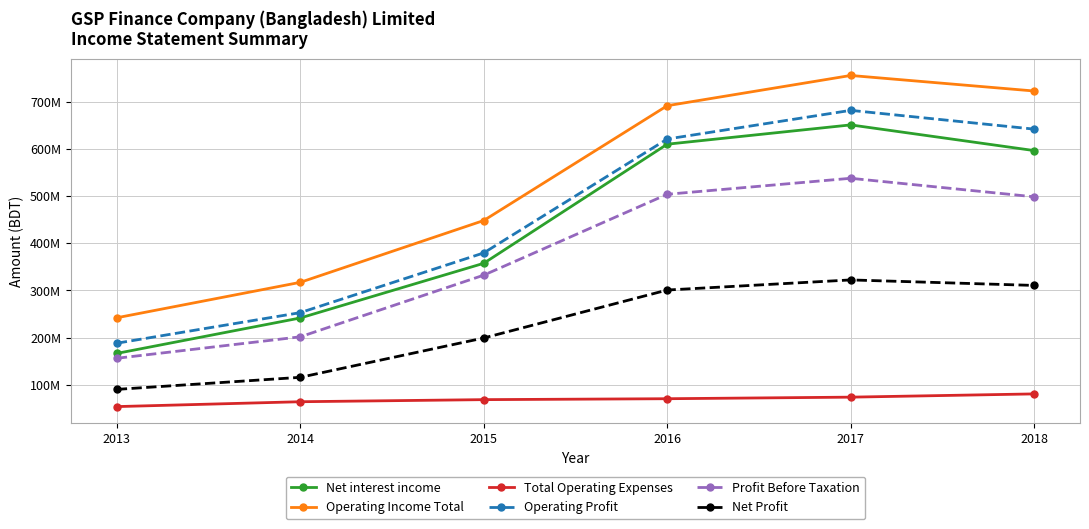

Reading left to right, what are all the values shown in this chart?

Net interest income: 166527898	241581270	357377798	609618197	650473803	596080004
Operating Income Total: 242025614	317060508	447984456	691109156	755166144	722267007
Total Operating Expenses: 53877976	64183430	68609292	70551859	73878709	80752879
Operating Profit: 188147638	252877078	379375164	620557297	681287435	641514128
Profit Before Taxation: 156203668	201667931	332258861	503526343	537426734	498163792
Net Profit: 90330294	115860082	199169912	300761883	322152988	310499648